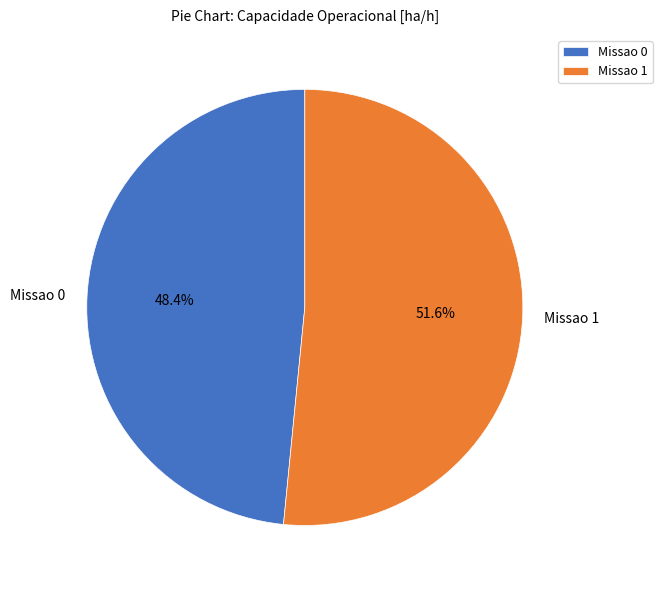

Does Missao 0 account for over 50% of the chart?

No